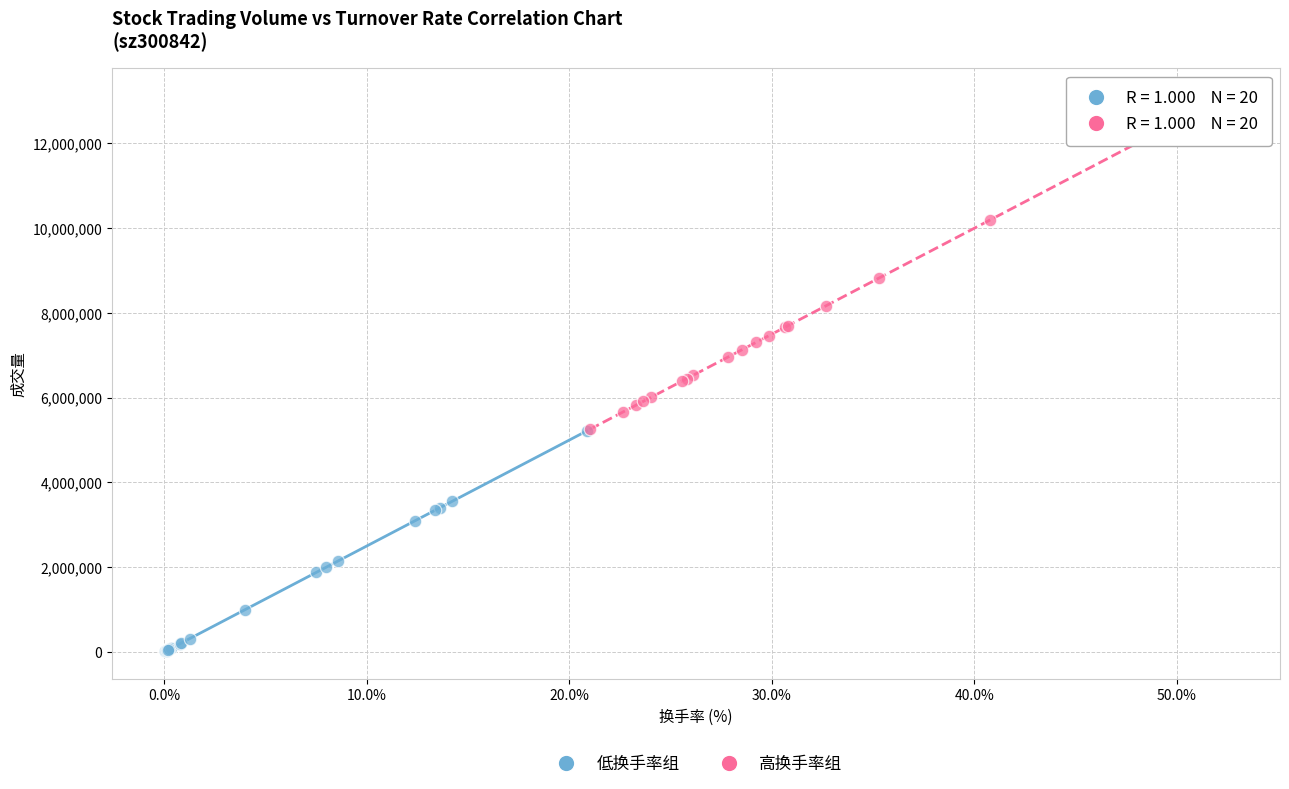

Which series contains the highest Y value?

高换手率组